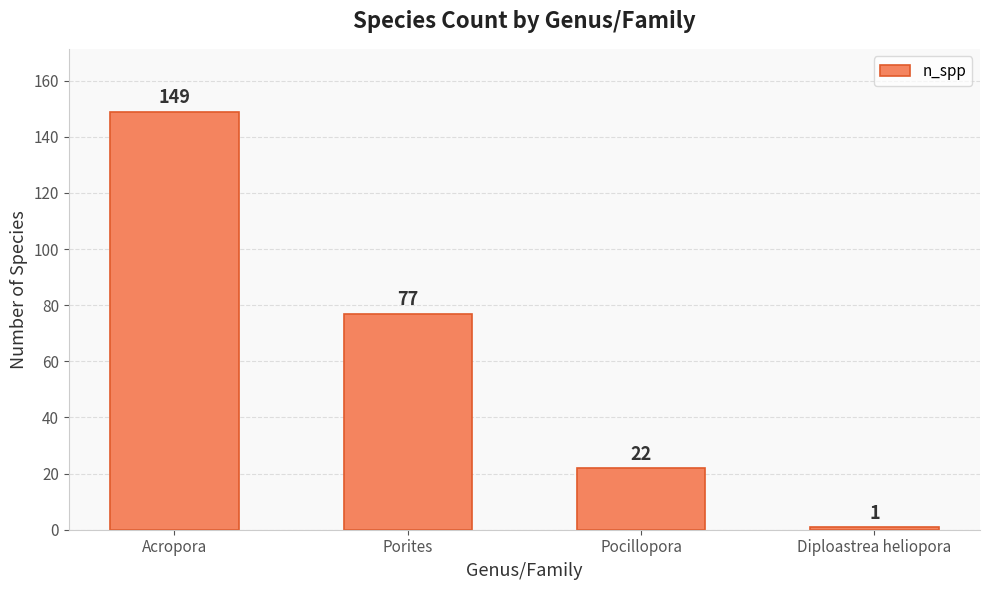

Reading left to right, extract all data points from this chart.

149	77	22	1